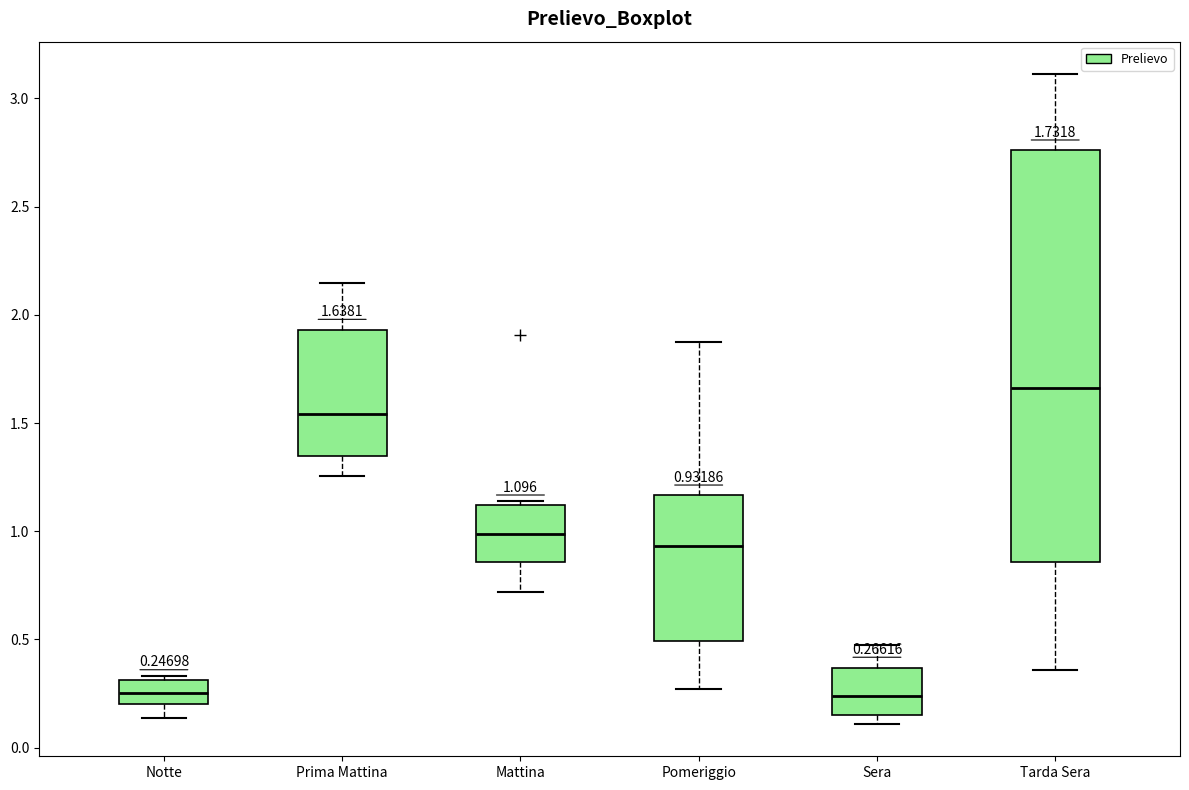

Which box is the tallest, from its lower edge to its upper edge?

Tarda Sera